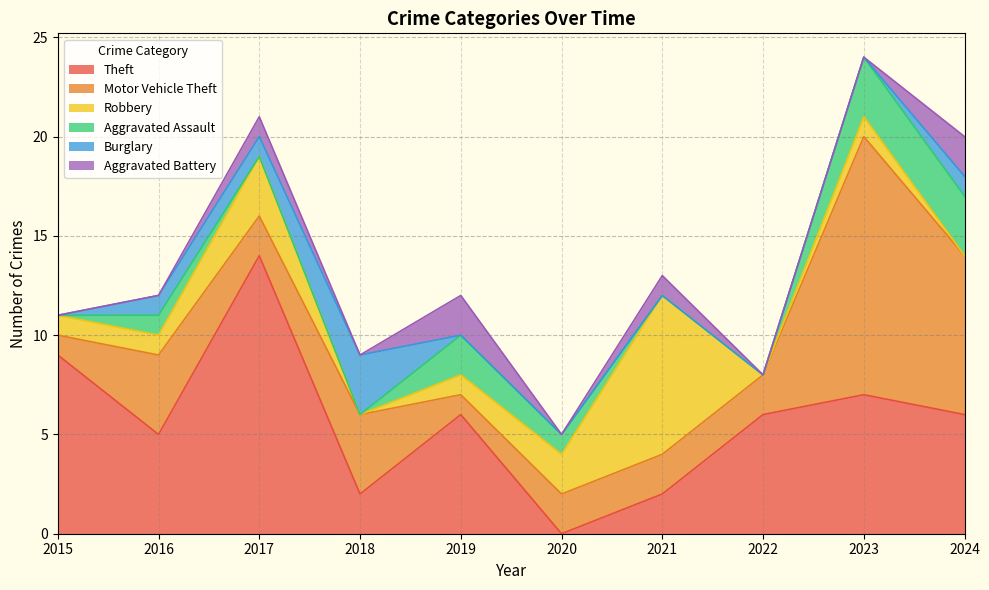

The value of Robbery at 2022 is -5. True or false?

False